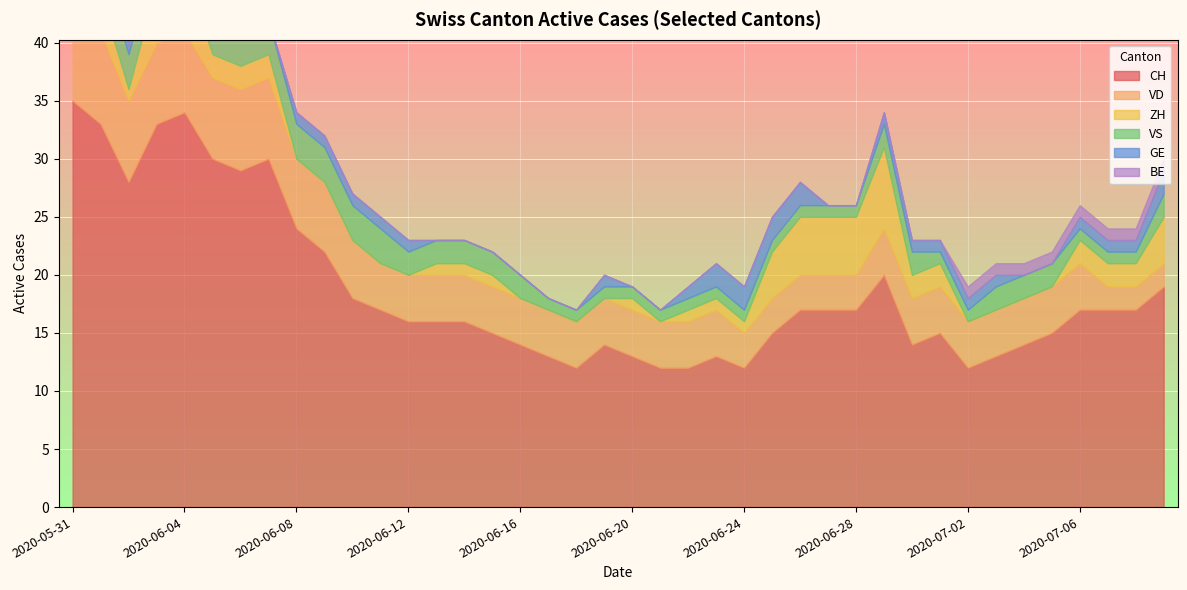

What is the maximum value shown in the chart?

35